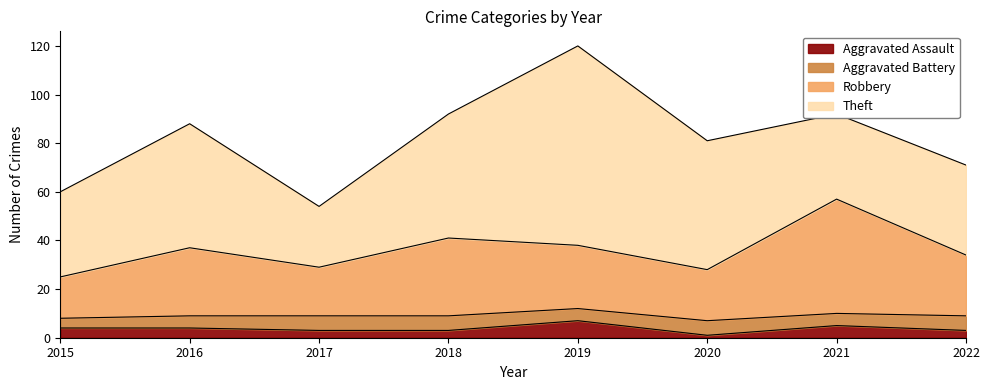

What is the value of the Aggravated Assault point at the 2nd from the left?

4